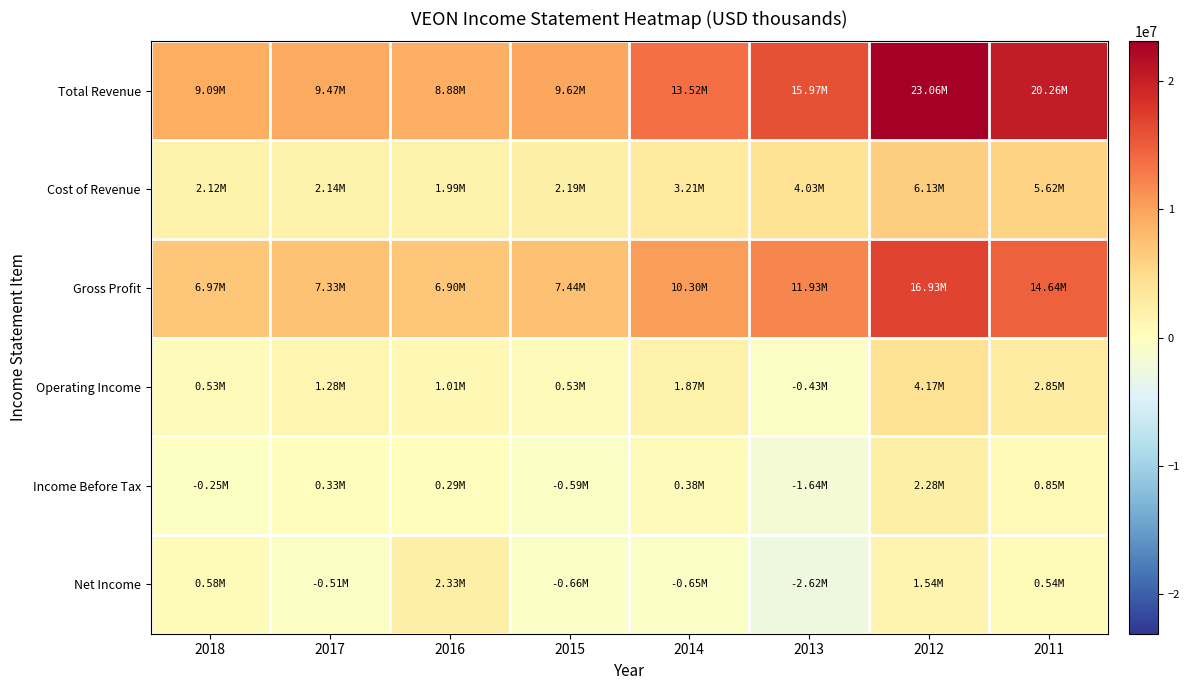

Reading left to right, list all the values displayed in this chart.

Total Revenue: 2018=9086000	2017=9474000	2016=8885000	2015=9625000	2014=13517000	2013=15966000	2012=23061000	2011=20262000
Cost of Revenue: 2018=2116000	2017=2139000	2016=1985000	2015=2187000	2014=3214000	2013=4033000	2012=6132000	2011=5625000
Gross Profit: 2018=6970000	2017=7335000	2016=6900000	2015=7438000	2014=10303000	2013=11933000	2012=16929000	2011=14637000
Operating Income: 2018=526000	2017=1283000	2016=1006000	2015=528000	2014=1873000	2013=-432000	2012=4171000	2011=2854000
Income Before Tax: 2018=-248000	2017=328000	2016=288000	2015=-595000	2014=375000	2013=-1642000	2012=2282000	2011=854000
Net Income: 2018=582000	2017=-505000	2016=2328000	2015=-655000	2014=-647000	2013=-2625000	2012=1539000	2011=543000